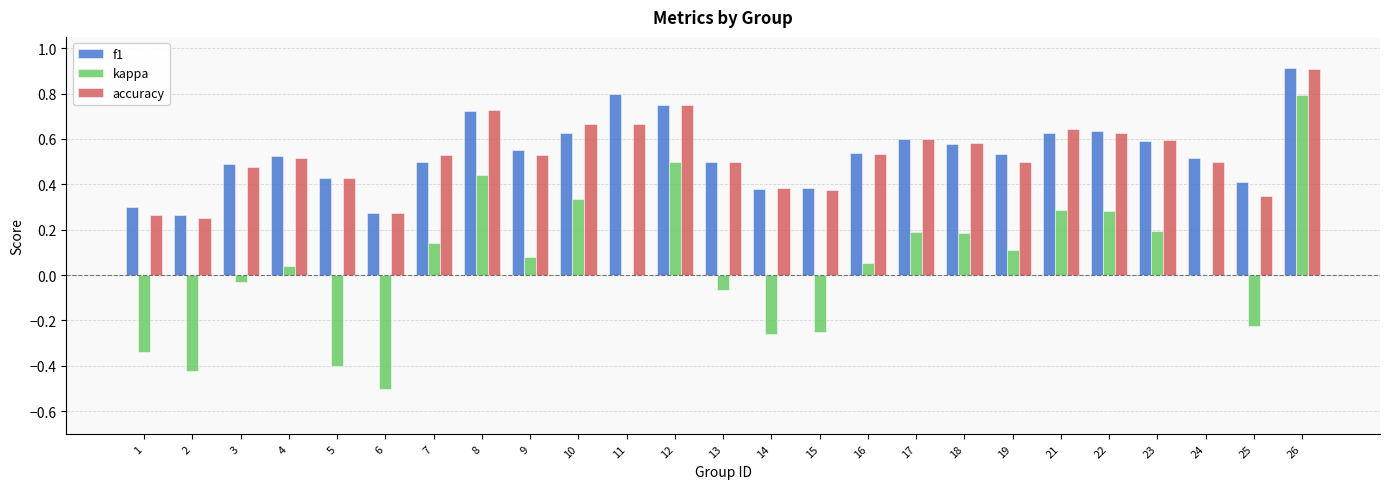

What is the total value across all series at 17?

1.4